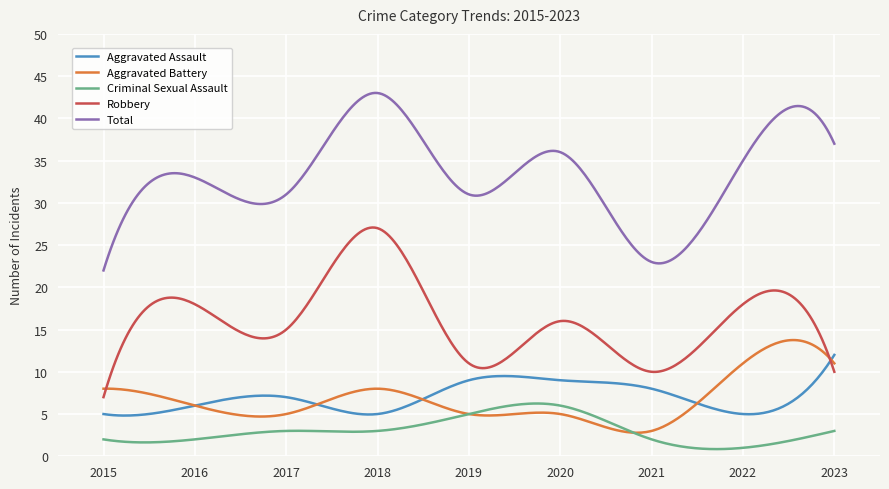

At how many categories does at least one series exceed 13?

300